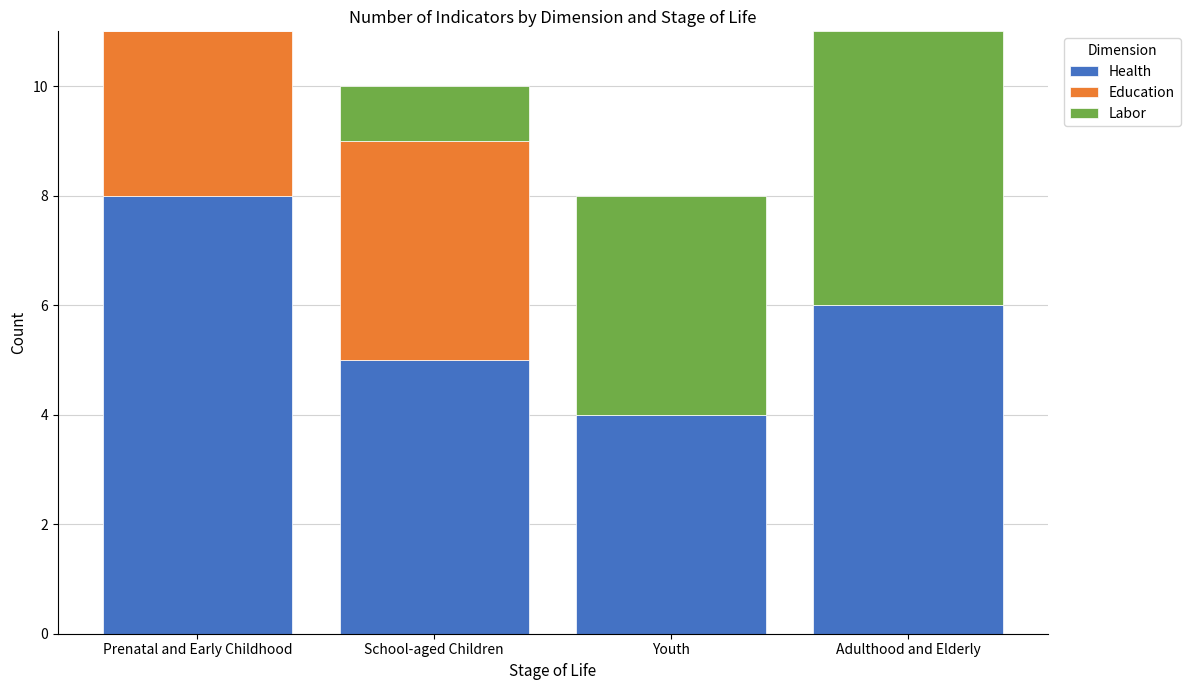

Does the chart contain stacked bars?

Yes